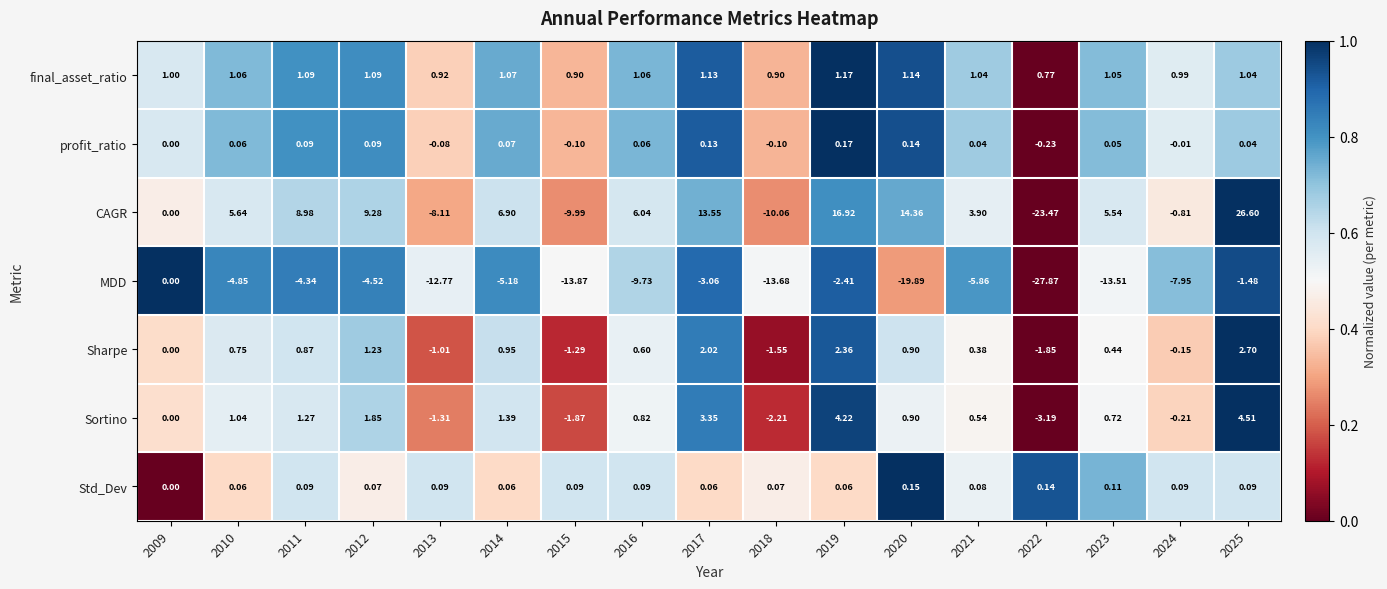

At 2016, list the series in order from smallest to largest.

MDD, profit_ratio, Std_Dev, Sharpe, Sortino, final_asset_ratio, CAGR